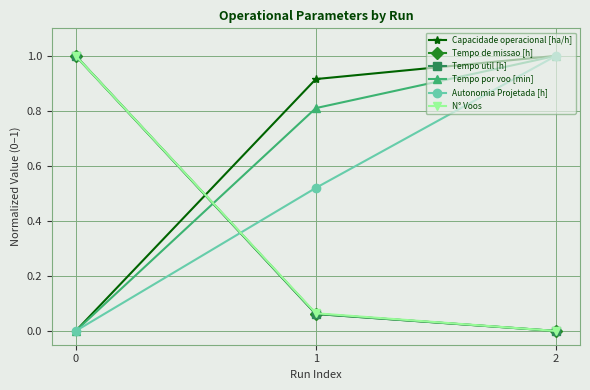

What are all the series names shown in the legend?

Capacidade operacional [ha/h], Tempo de missao [h], Tempo util [h], Tempo por voo [min], Autonomia Projetada [h], N° Voos